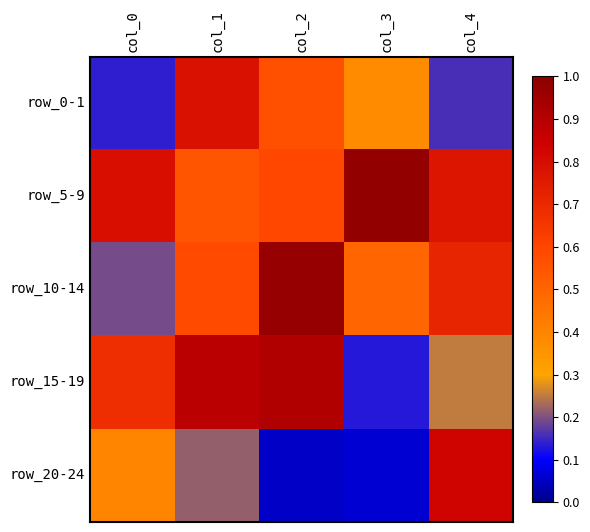

Between col_2 and col_0, which is larger?

col_2